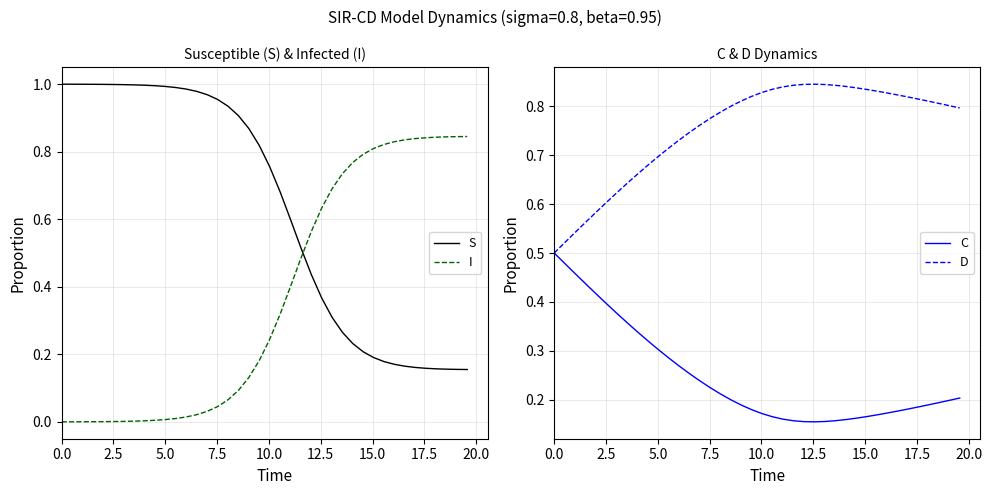

How many lines are shown in the chart?

4